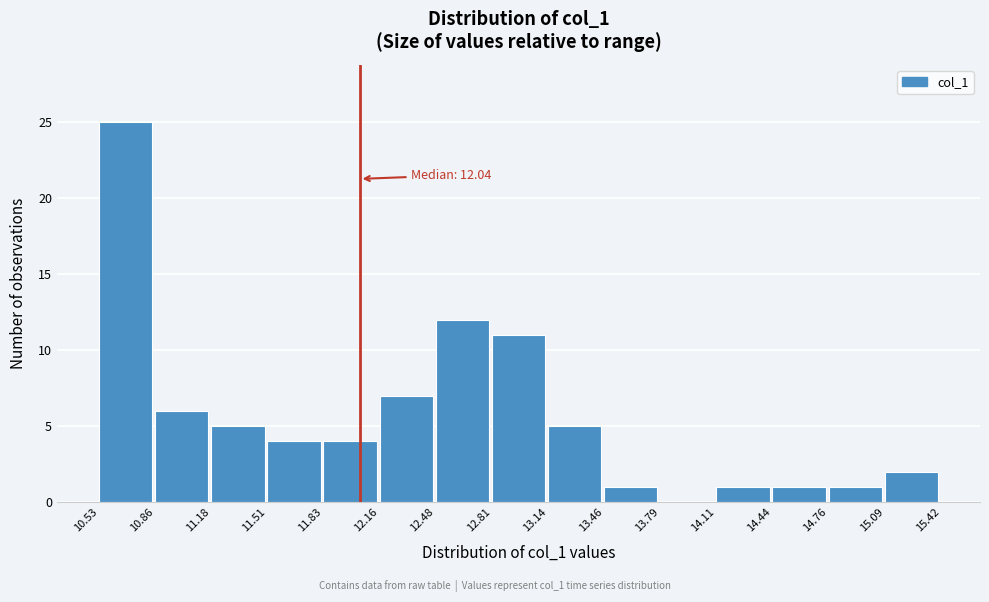

Which range on the x-axis has the tallest bar?

10.53 to 10.86